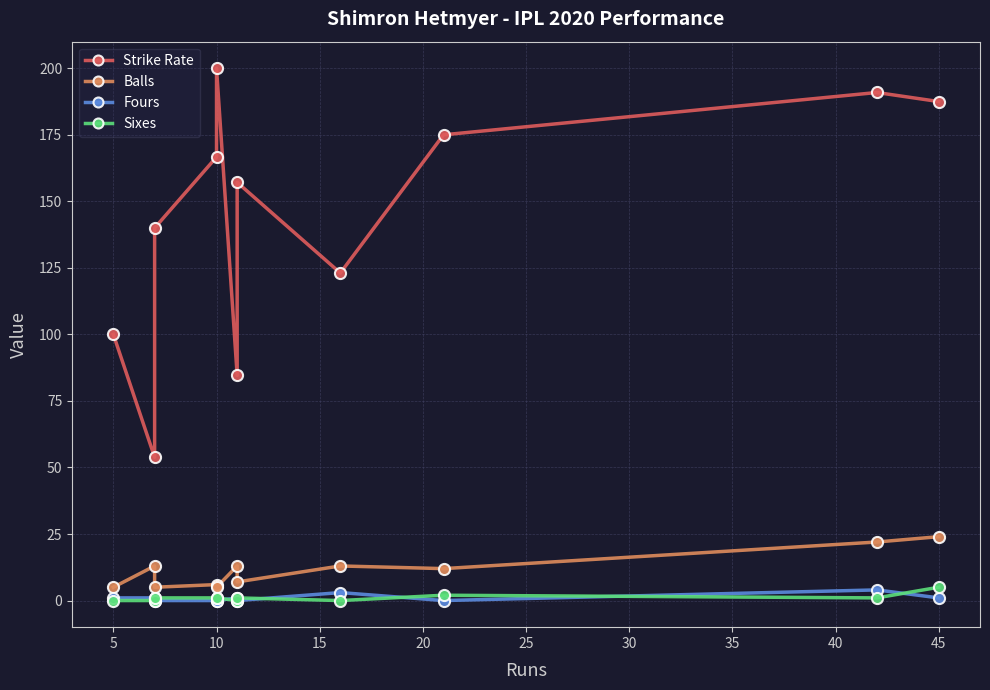

Which series has the largest range (max minus min)?

Strike Rate